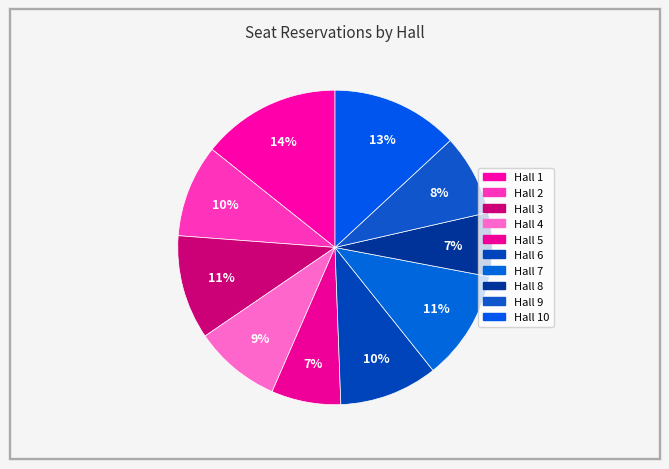

Count the number of slices in the pie.

10